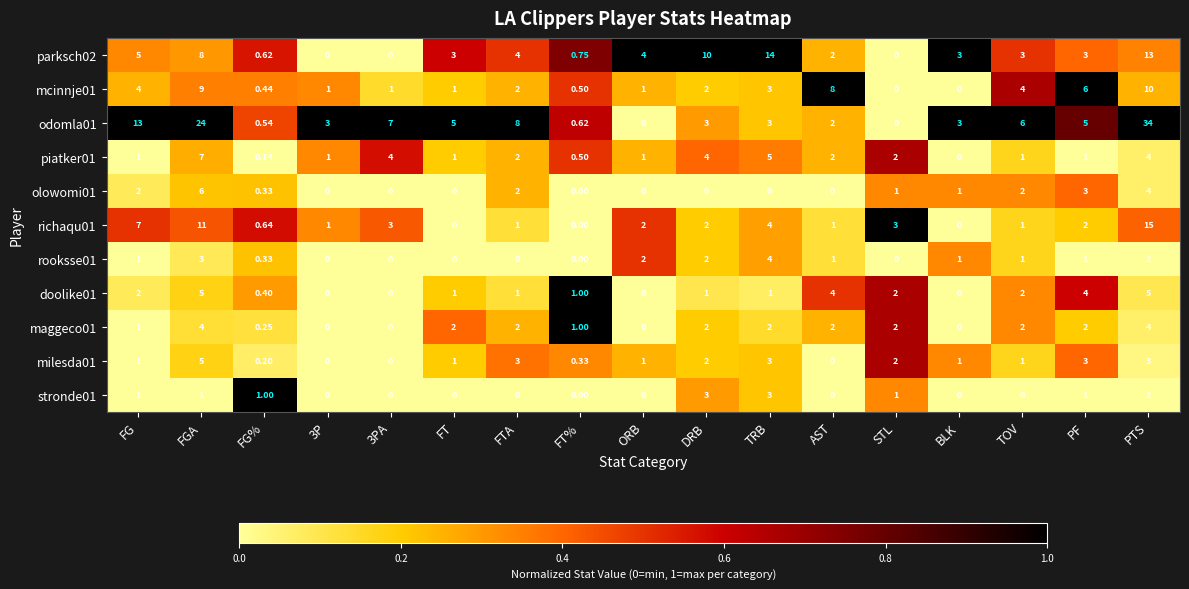

At which label does richaqu01 first exceed 2?

FG